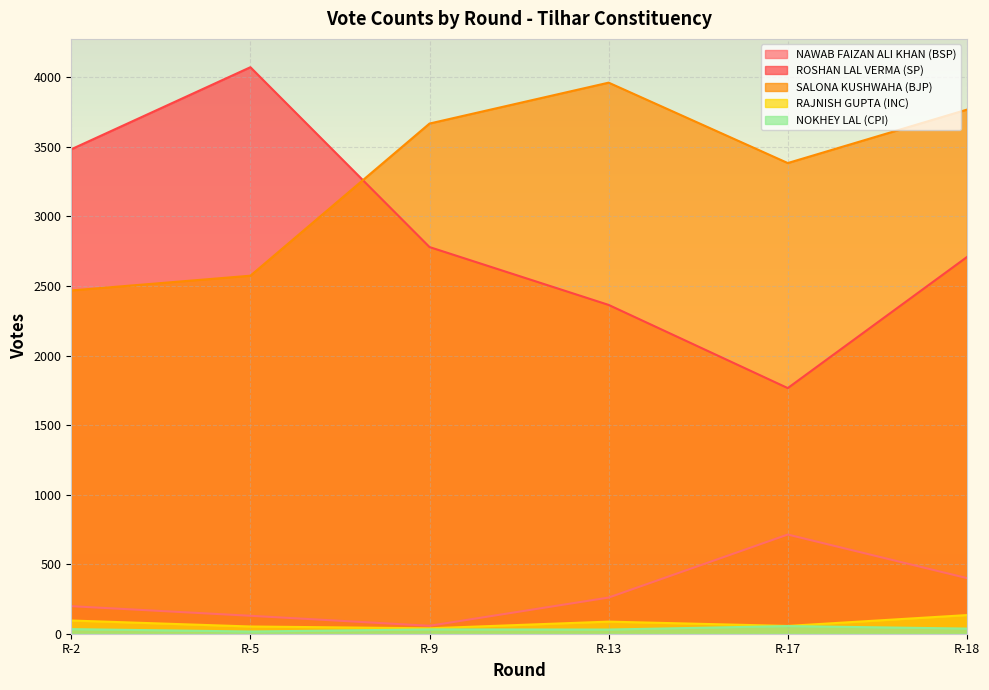

True or false: RAJNISH GUPTA (INC) and SALONA KUSHWAHA (BJP) intersect in this chart.

False